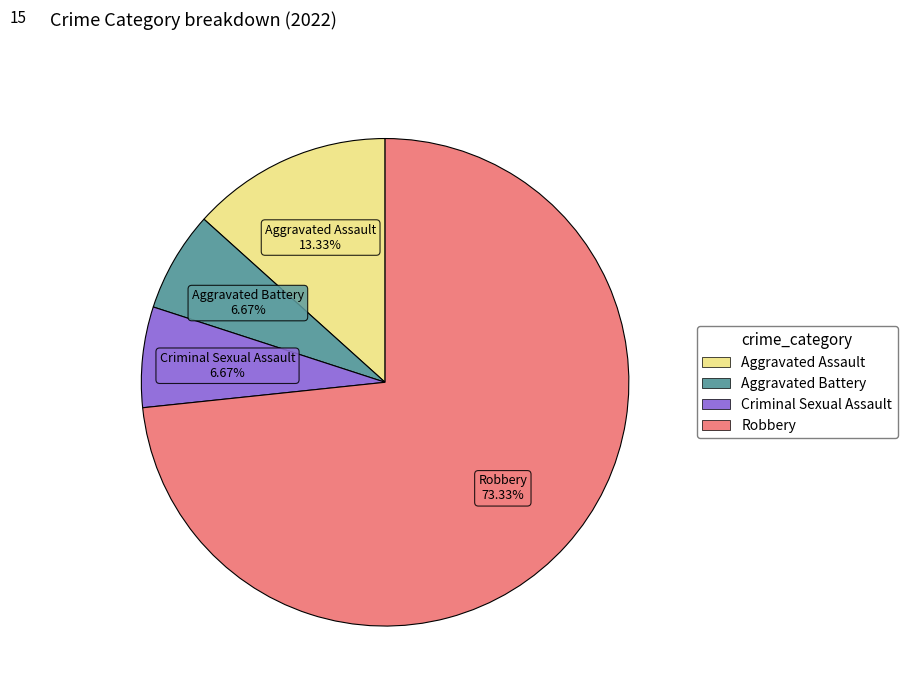

What is the ratio of the value at Aggravated Battery to the value at Robbery?

0.1